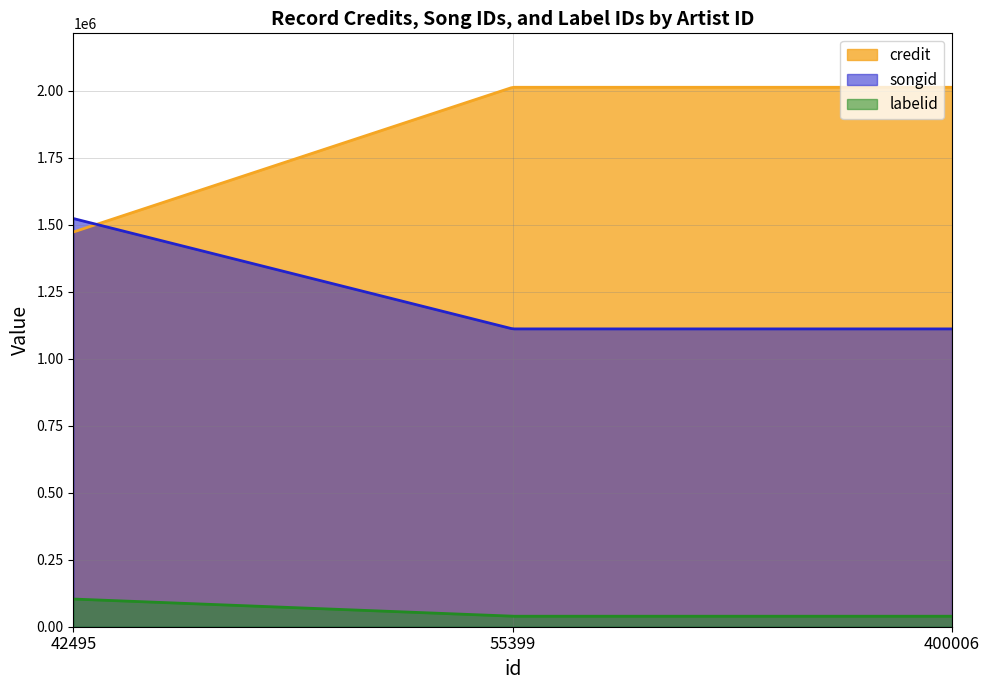

What is the total value across all series at 42495?

3098950.0